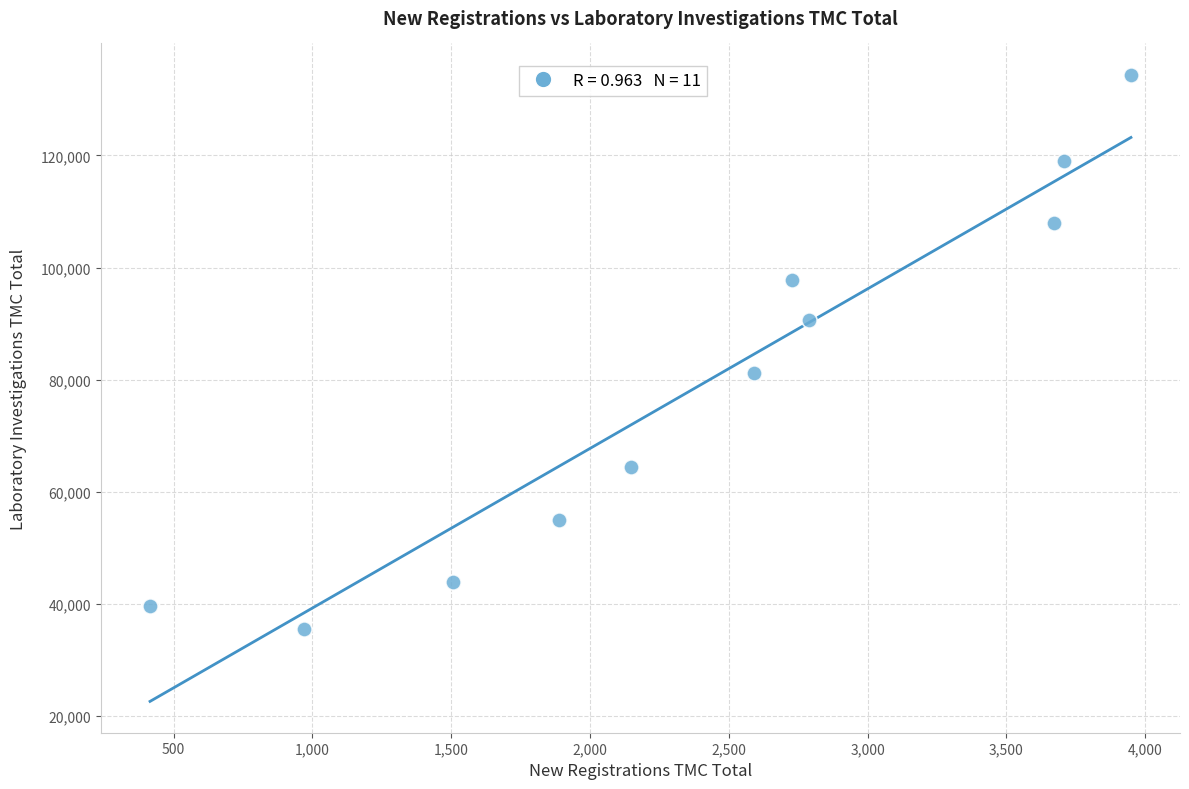

What is the average X value?

2397